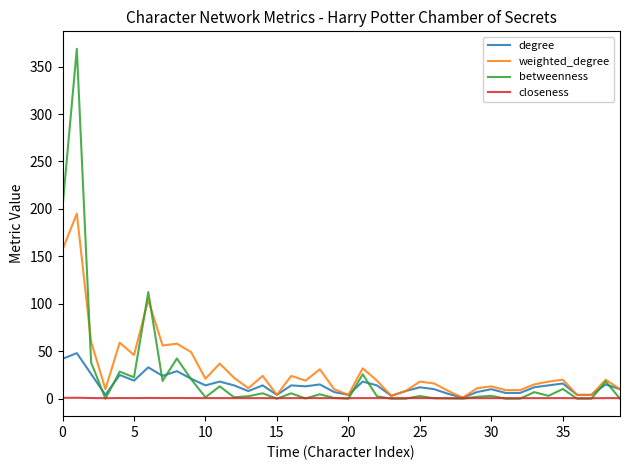

Which series has the widest spread of values?

betweenness